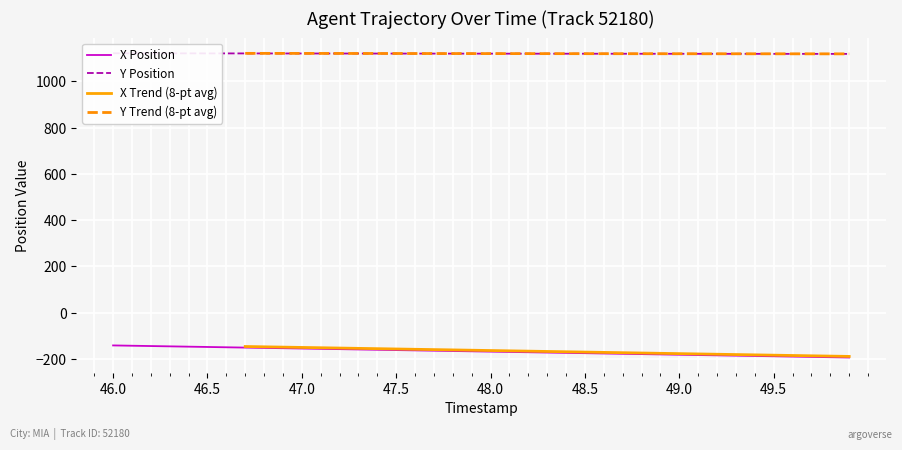

Is it true that X Position equals -181.6 at 49.0?

True